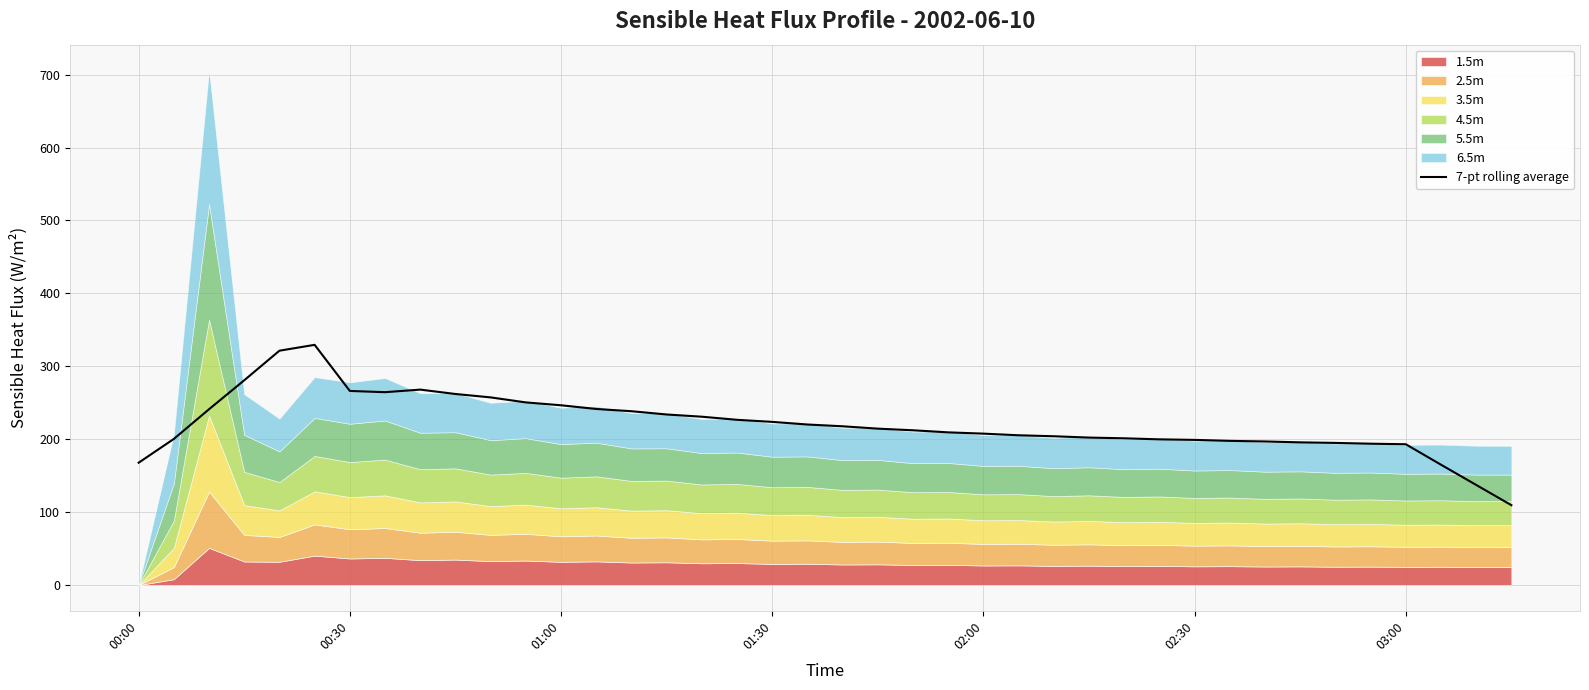

What is the sum of all values?

8829.6